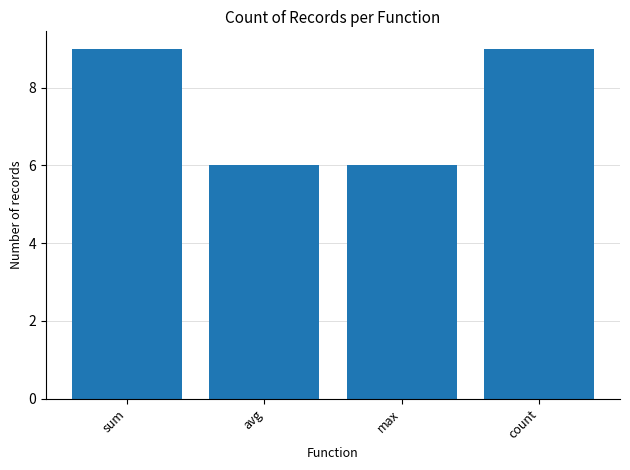

Reading left to right, transcribe all the data shown in this chart.

sum=9	avg=6	max=6	count=9